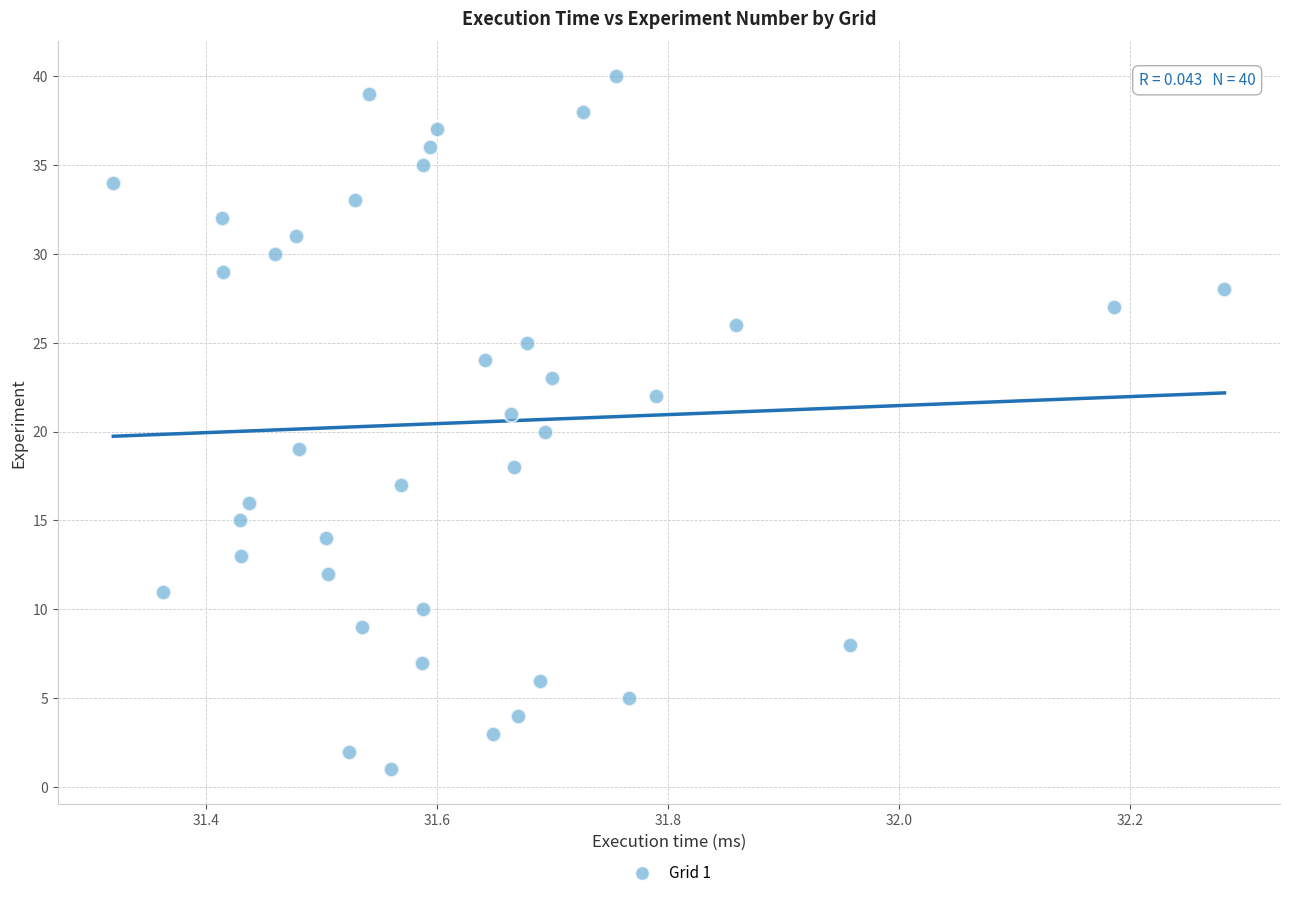

What is the range of Y values (max minus min)?

39